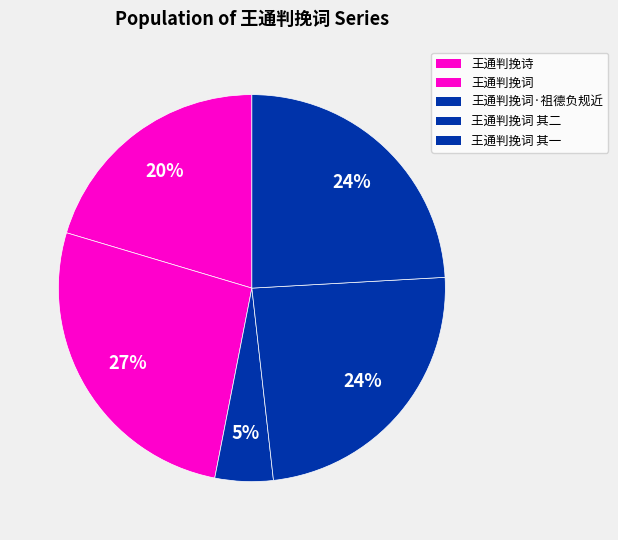

How many slices are in this pie chart?

5